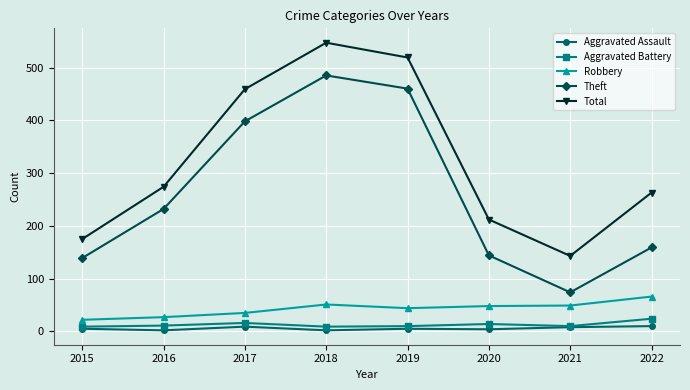

At how many categories does at least one series exceed 305?

3